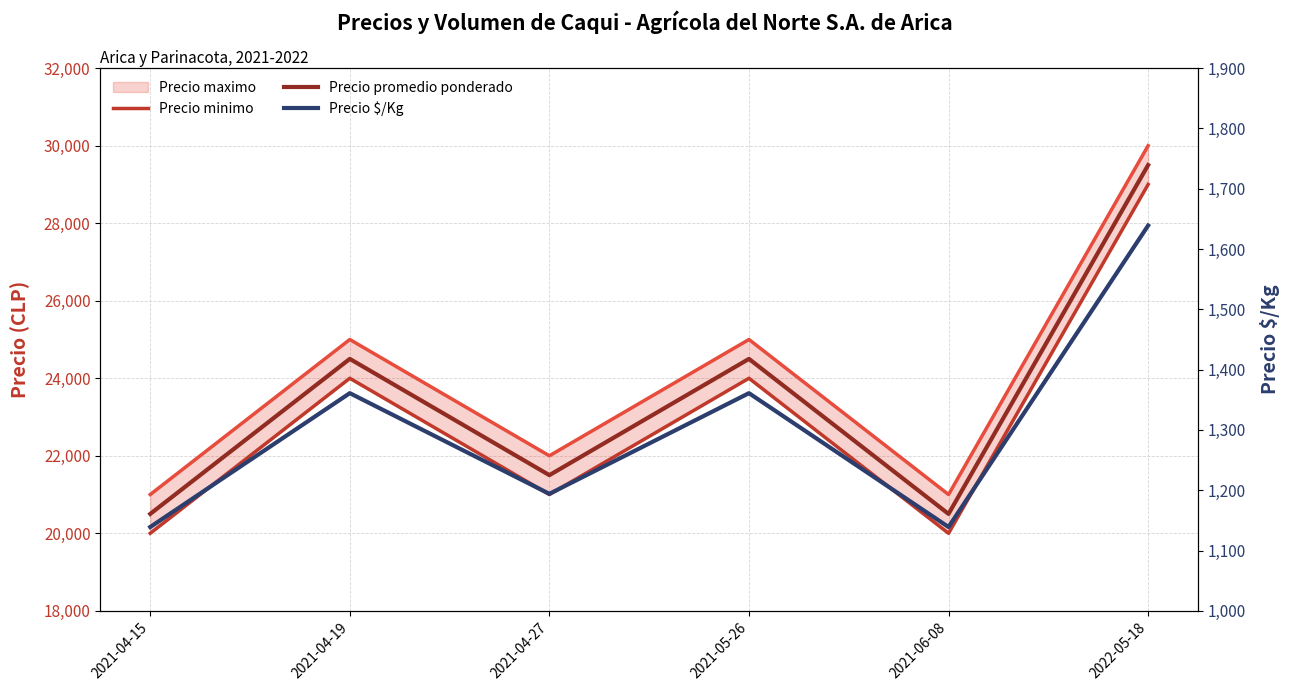

Reading right to left, list all the values displayed in this chart.

Precio maximo: 30000	21000	25000	22000	25000	21000
Precio minimo: 29000	20000	24000	21000	24000	20000
Precio promedio ponderado: 29500	20500	24500	21500	24500	20500
Precio $/Kg: 1639	1139	1361	1194	1361	1139